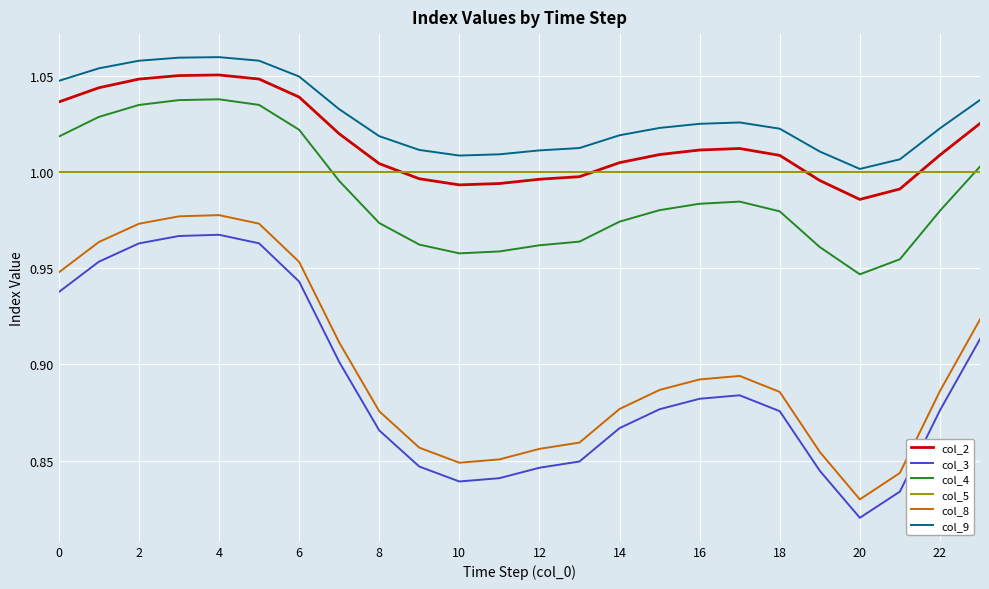

True or false: col_8 and col_2 cross at least once.

False